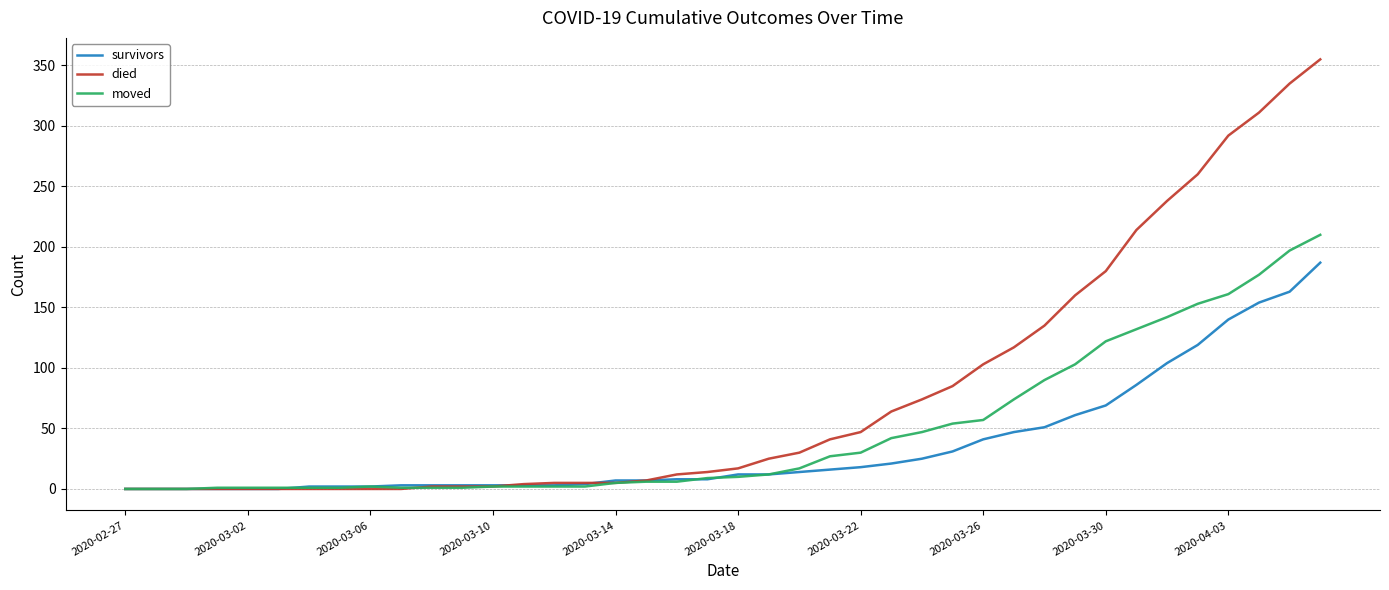

Which series has the largest range (max minus min)?

died